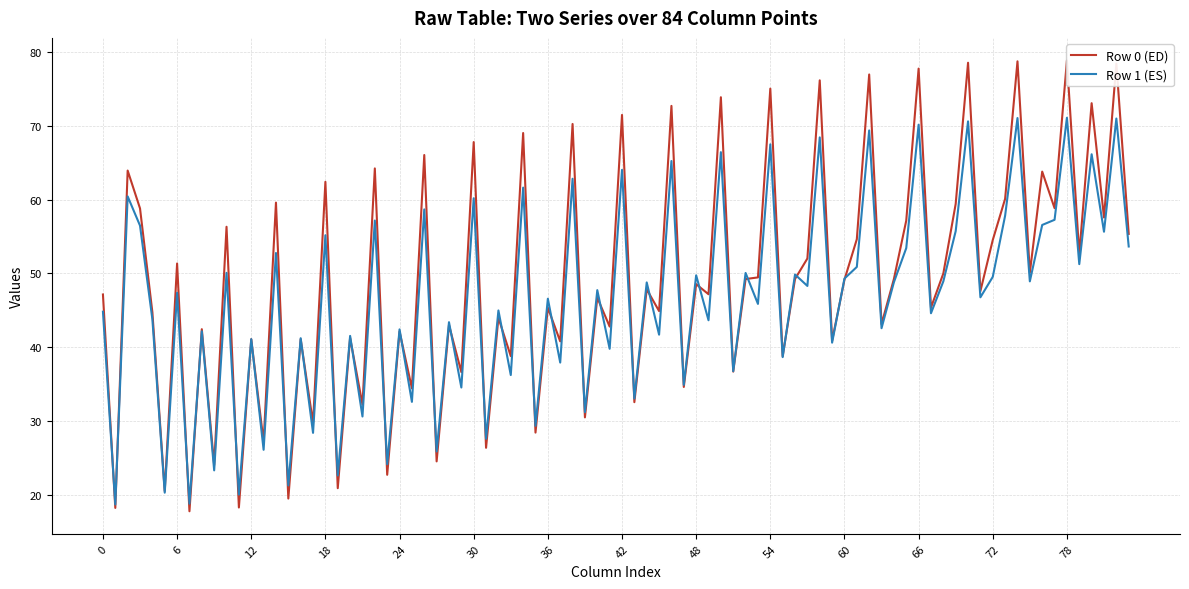

Does the chart have visible grid lines?

Yes